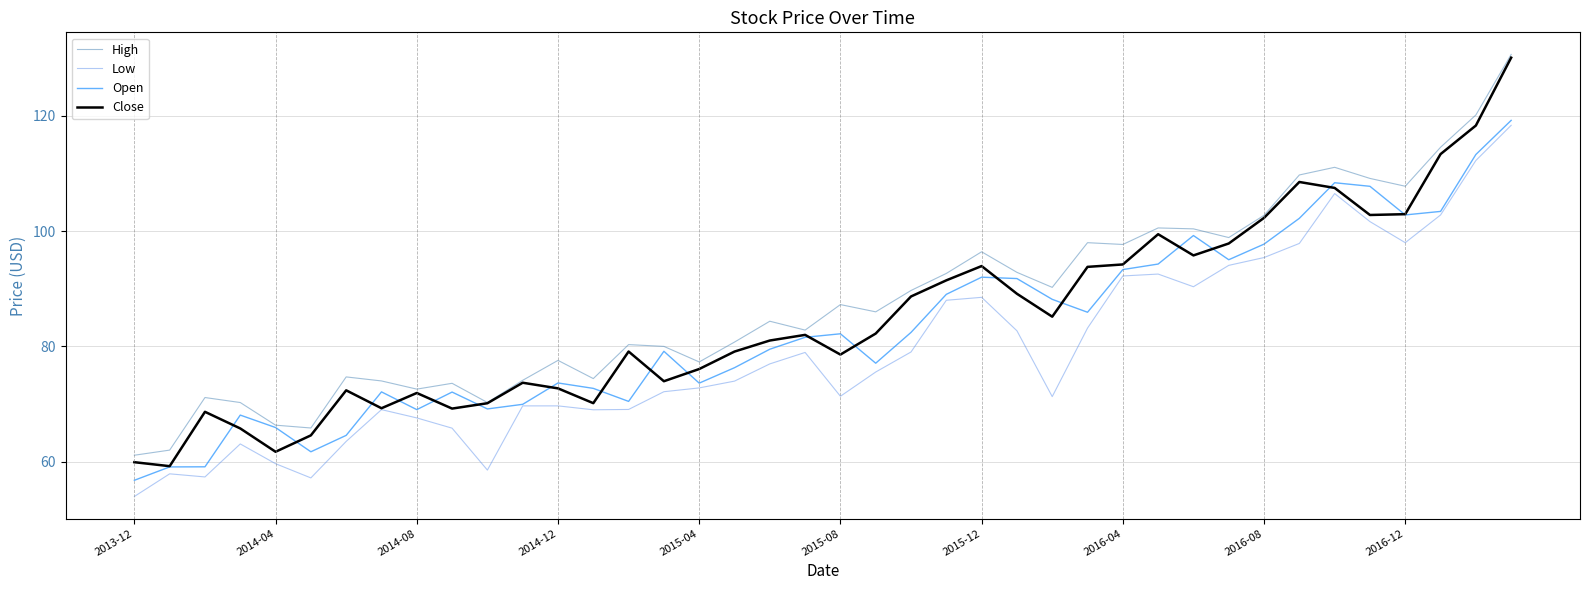

List the series in order of their overall mean, lowest first.

Low, Open, Close, High